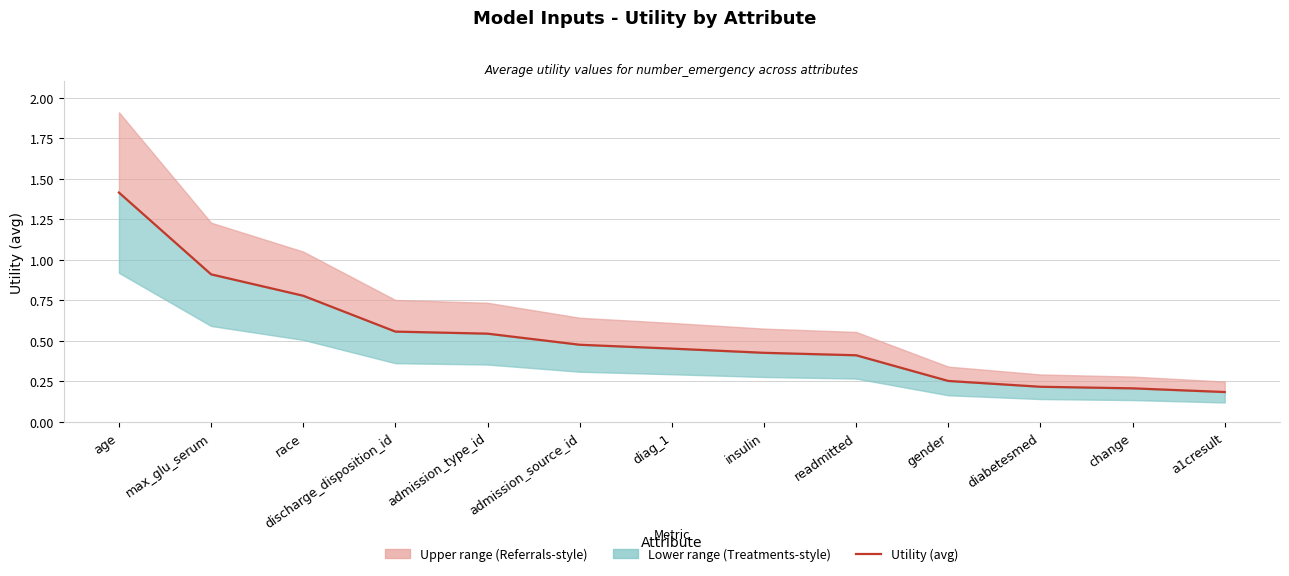

What is the average value?

0.5